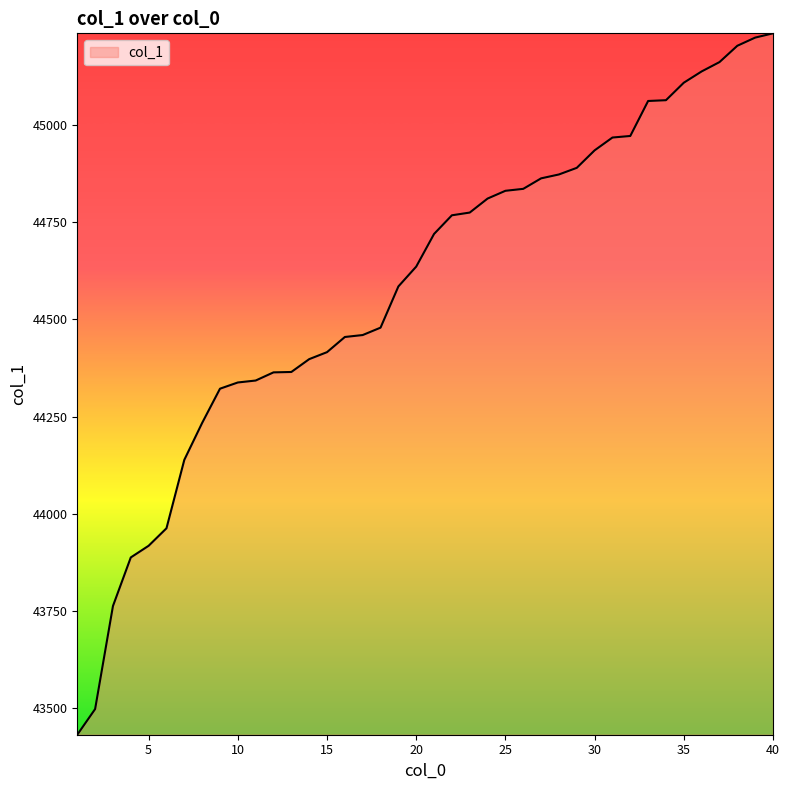

What is the difference between the maximum and minimum values?

1804